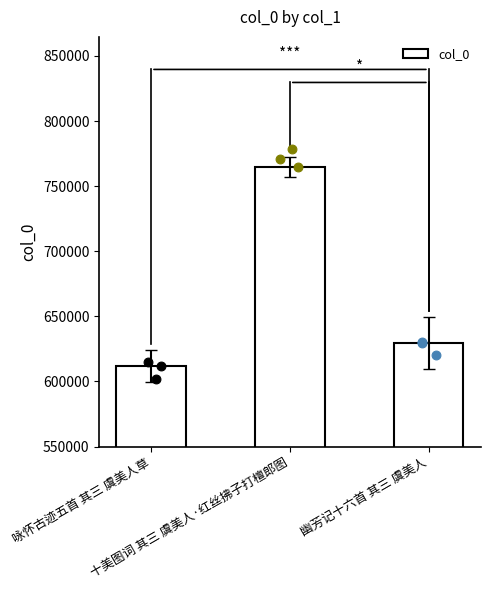

Approximately how many times larger is the value at 咏怀古迹五首 其三 虞美人草 compared to 十美图词 其三 虞美人·红丝拂子打檀郎图?

0.8